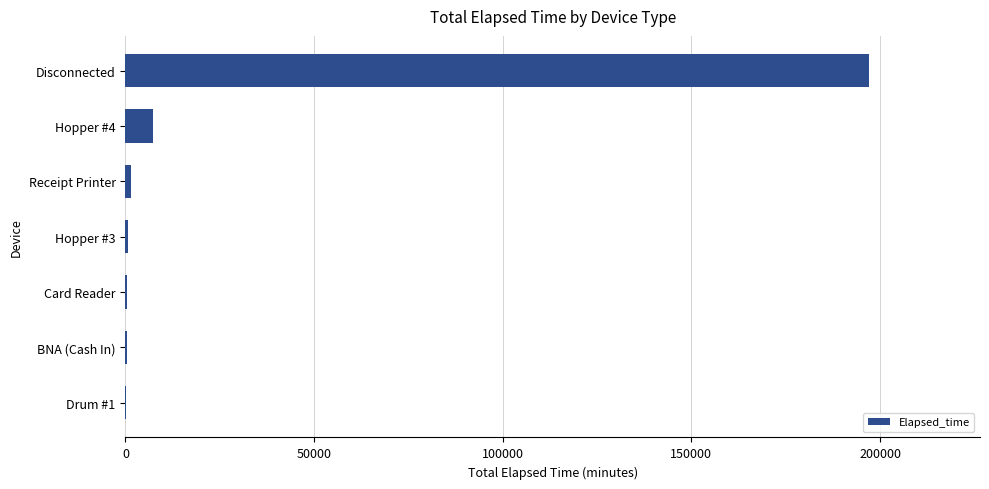

What is the average value?

29597